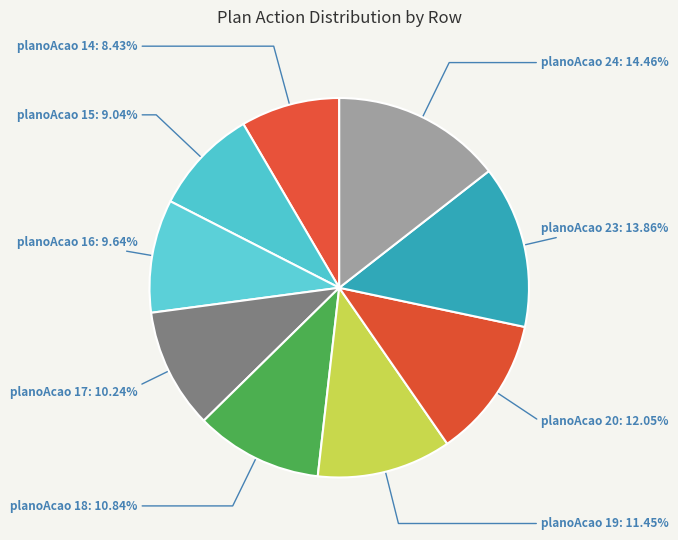

Which has a higher value, planoAcao 14: 8.43% or planoAcao 17: 10.24%?

planoAcao 17: 10.24%